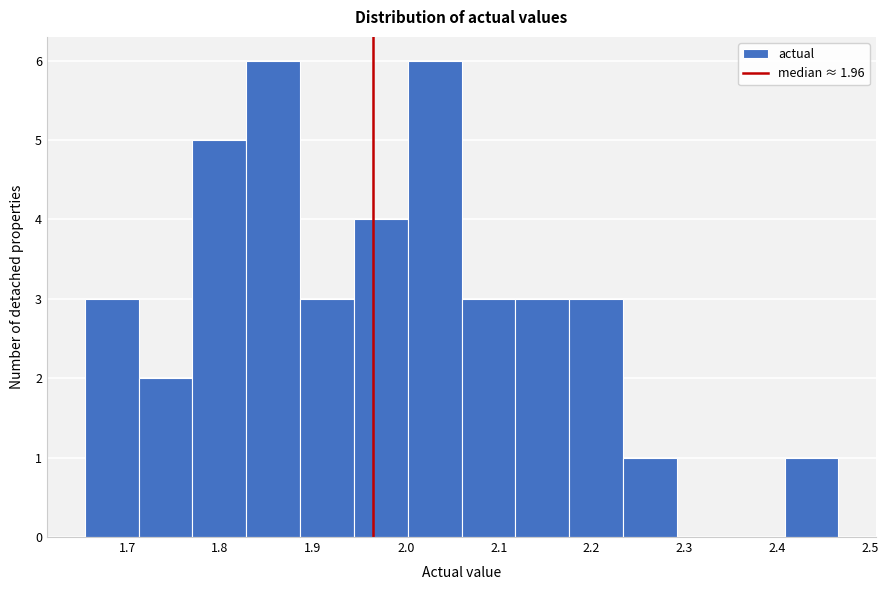

Reading left to right, transcribe this chart: for each bar, give the range it covers on the x-axis and its height. Neither the bar edges nor the heights are printed on the chart, so give them approximately, as read against the axes.

1.65 to 1.71: 3
1.71 to 1.77: 2
1.77 to 1.83: 5
1.83 to 1.89: 6
1.89 to 1.94: 3
1.94 to 2.00: 4
2.00 to 2.06: 6
2.06 to 2.12: 3
2.12 to 2.18: 3
2.18 to 2.23: 3
2.23 to 2.29: 1
2.29 to 2.35: 0
2.35 to 2.41: 0
2.41 to 2.47: 1